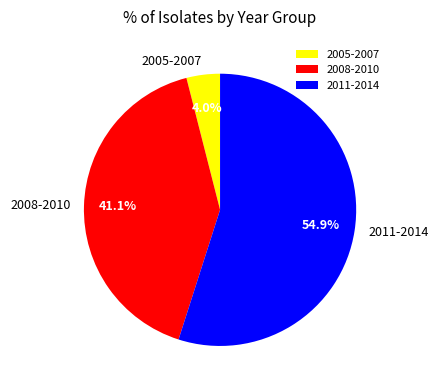

Rank the categories by value from lowest to highest.

2005-2007, 2008-2010, 2011-2014